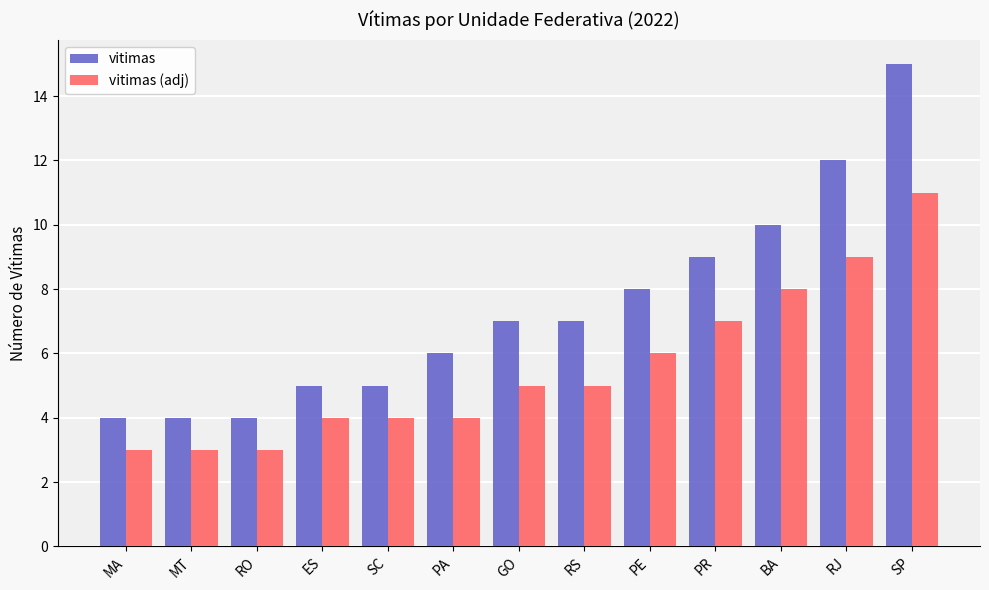

Count the number of categories in the chart.

13